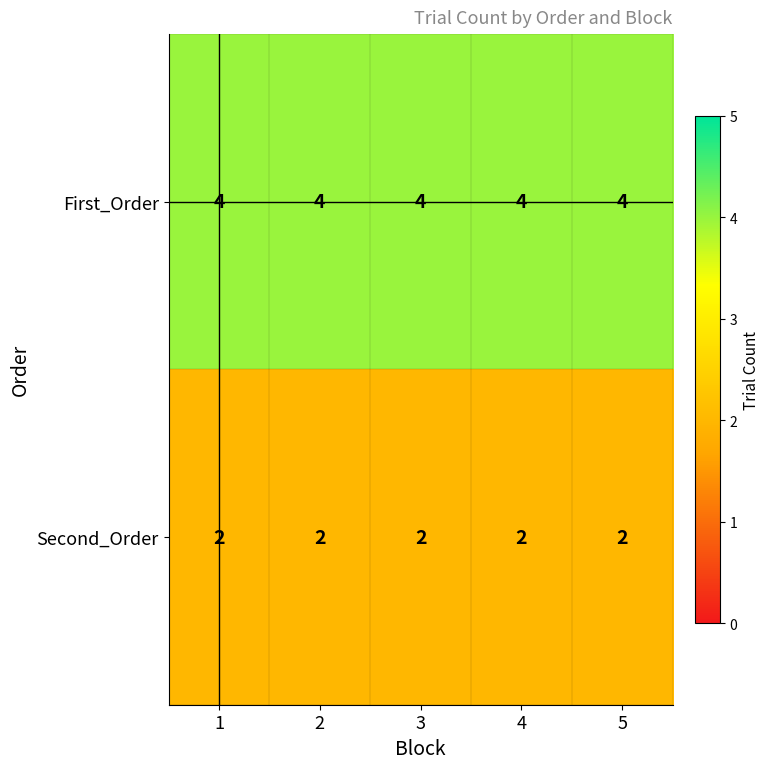

The First_Order series shows 3 at 2. True or false?

False